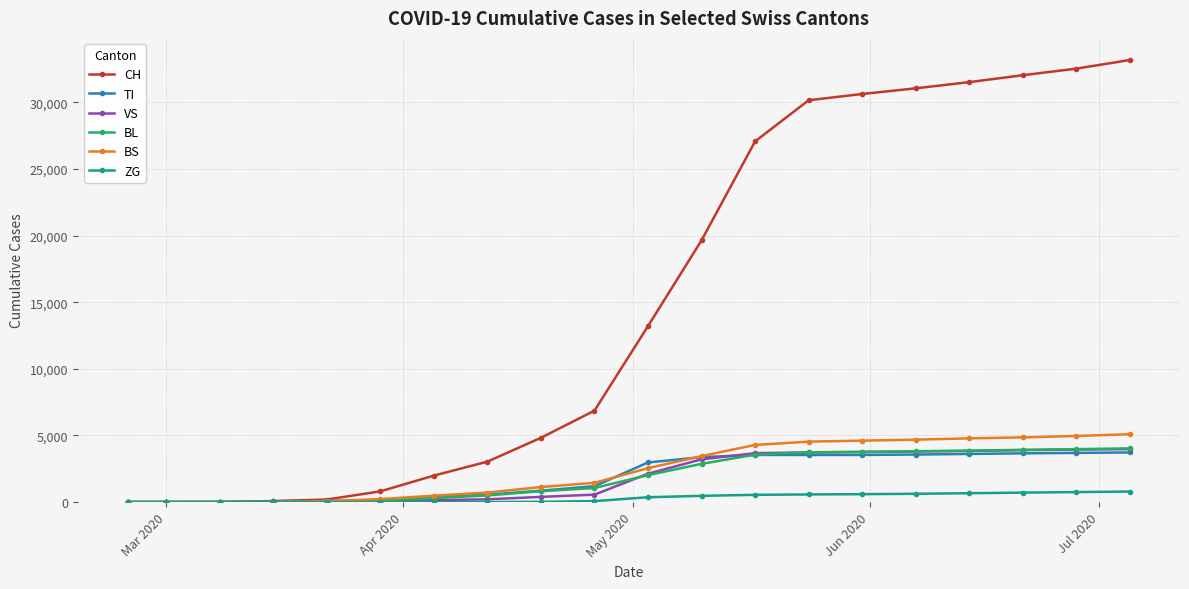

At how many categories does at least one series exceed 22121?

8